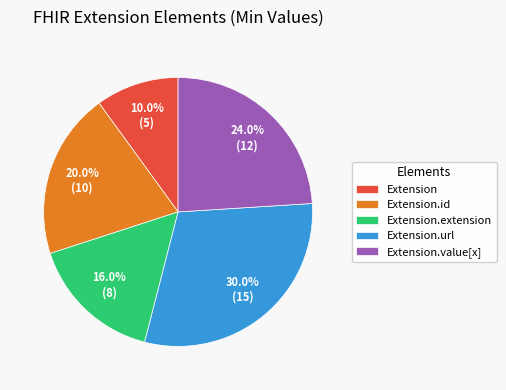

Which category has the smallest portion of the pie?

Extension